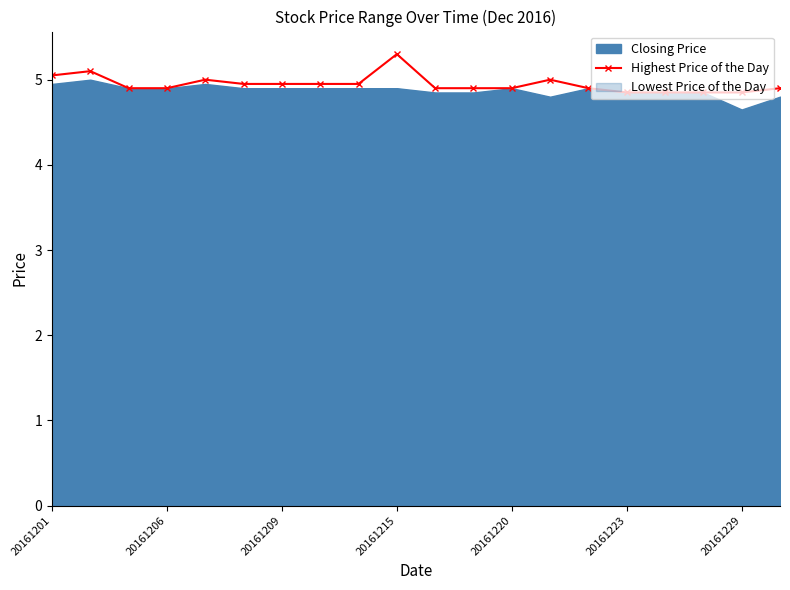

The Highest Price of the Day series shows 8.7 at 20161206. True or false?

False